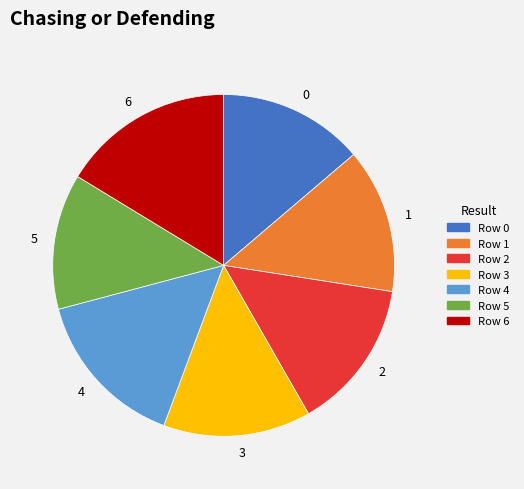

Is the sum of 2 and 1 greater than half?

No